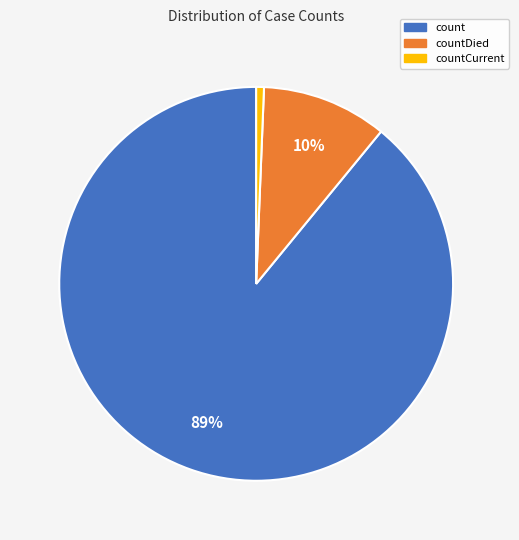

Is there a majority slice in this chart?

Yes